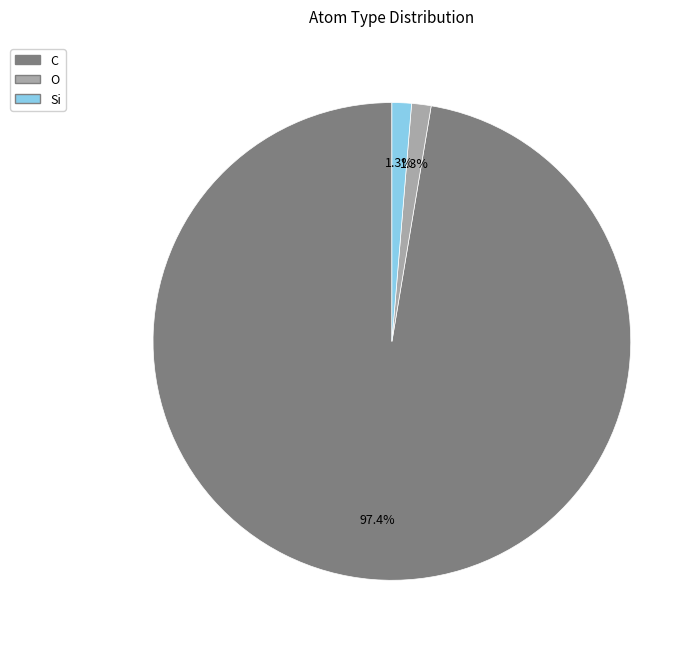

Does any single category account for the majority?

Yes